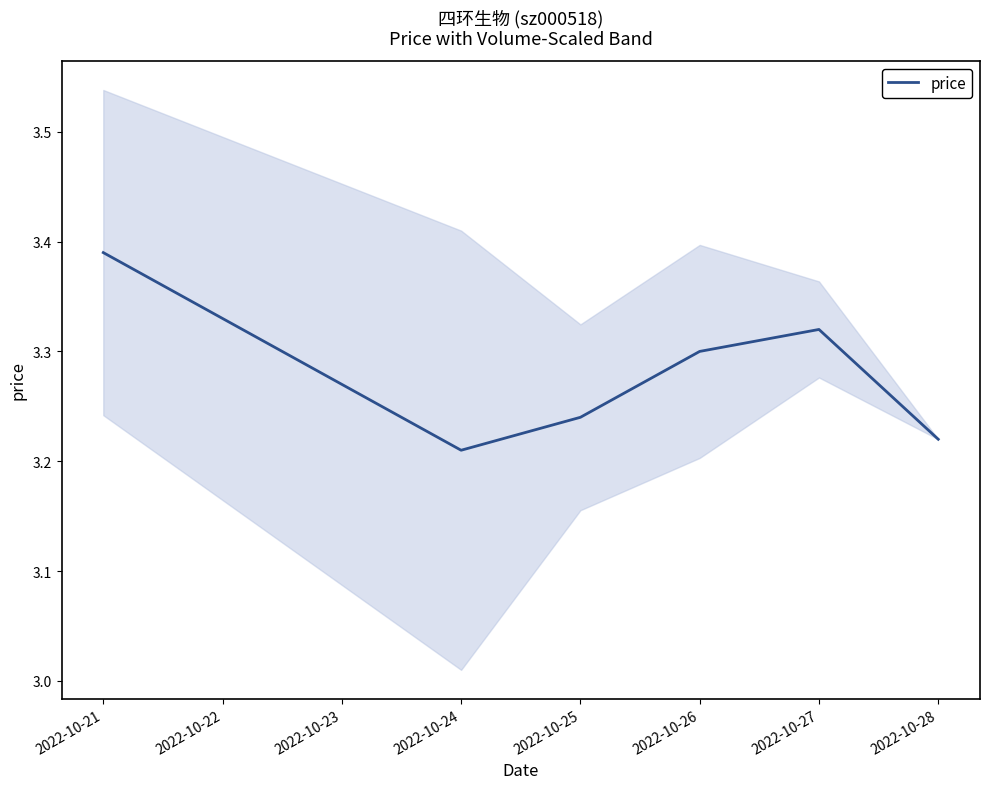

The value at 2022-10-25 is 1.0. True or false?

False